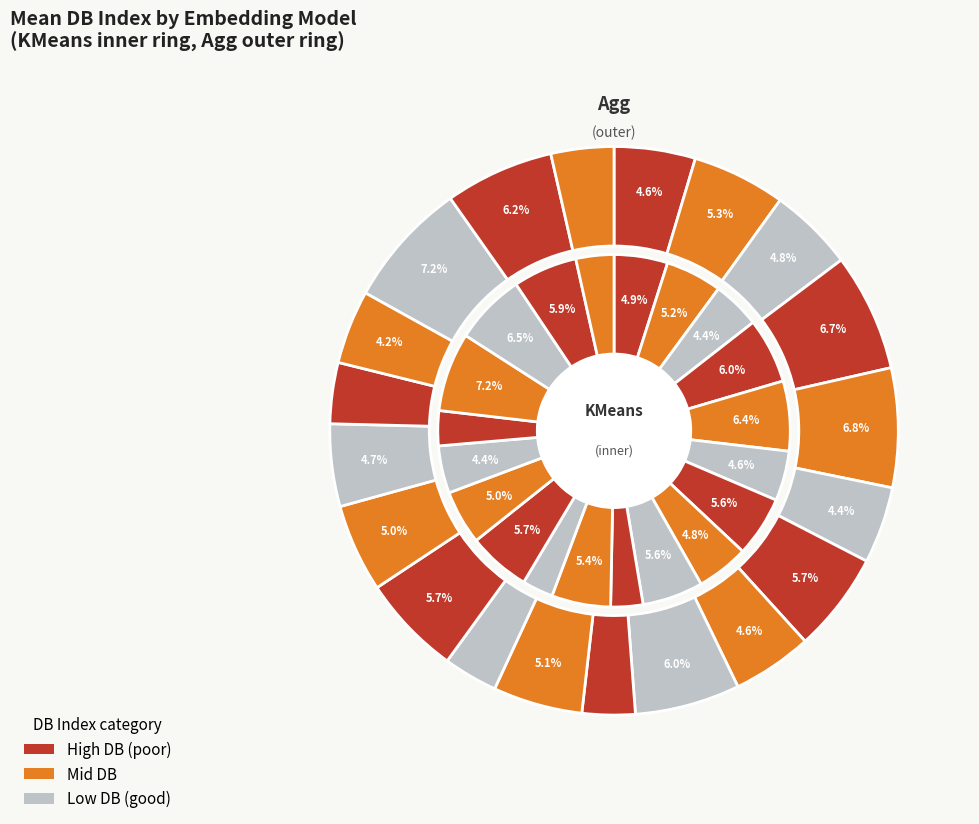

Does tsfresh account for over 50% of the chart?

No